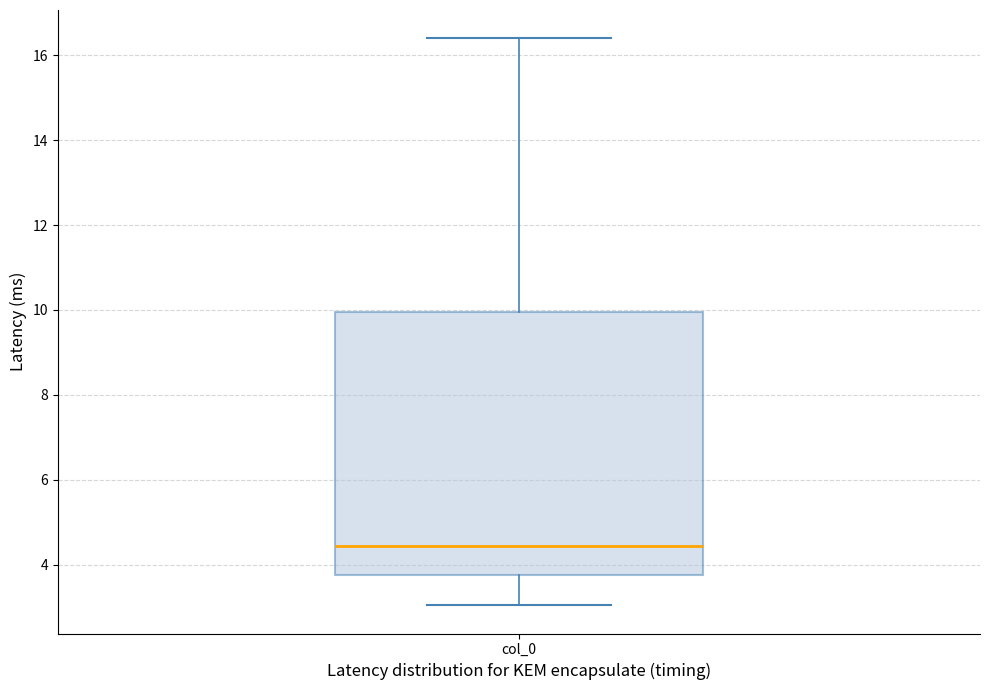

Where does the lower whisker of the box for col_0 end on the y-axis? The values are not printed on the chart, so give them approximately, as read against the axis.

3.0